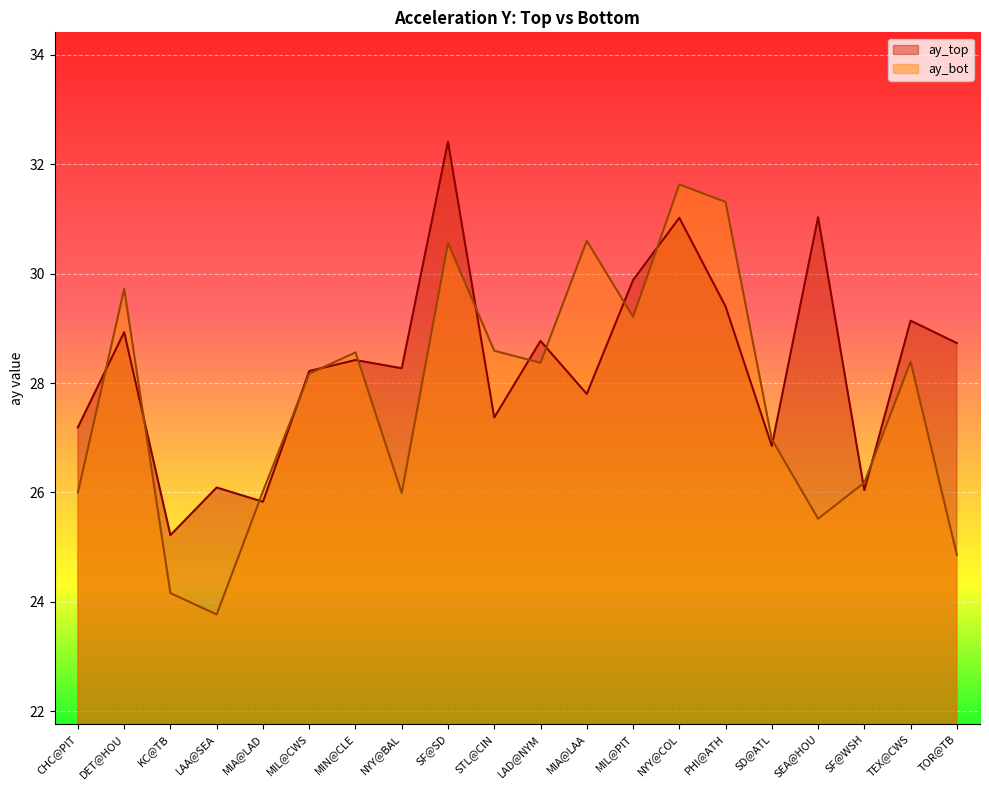

At how many categories does at least one series exceed 27?

15